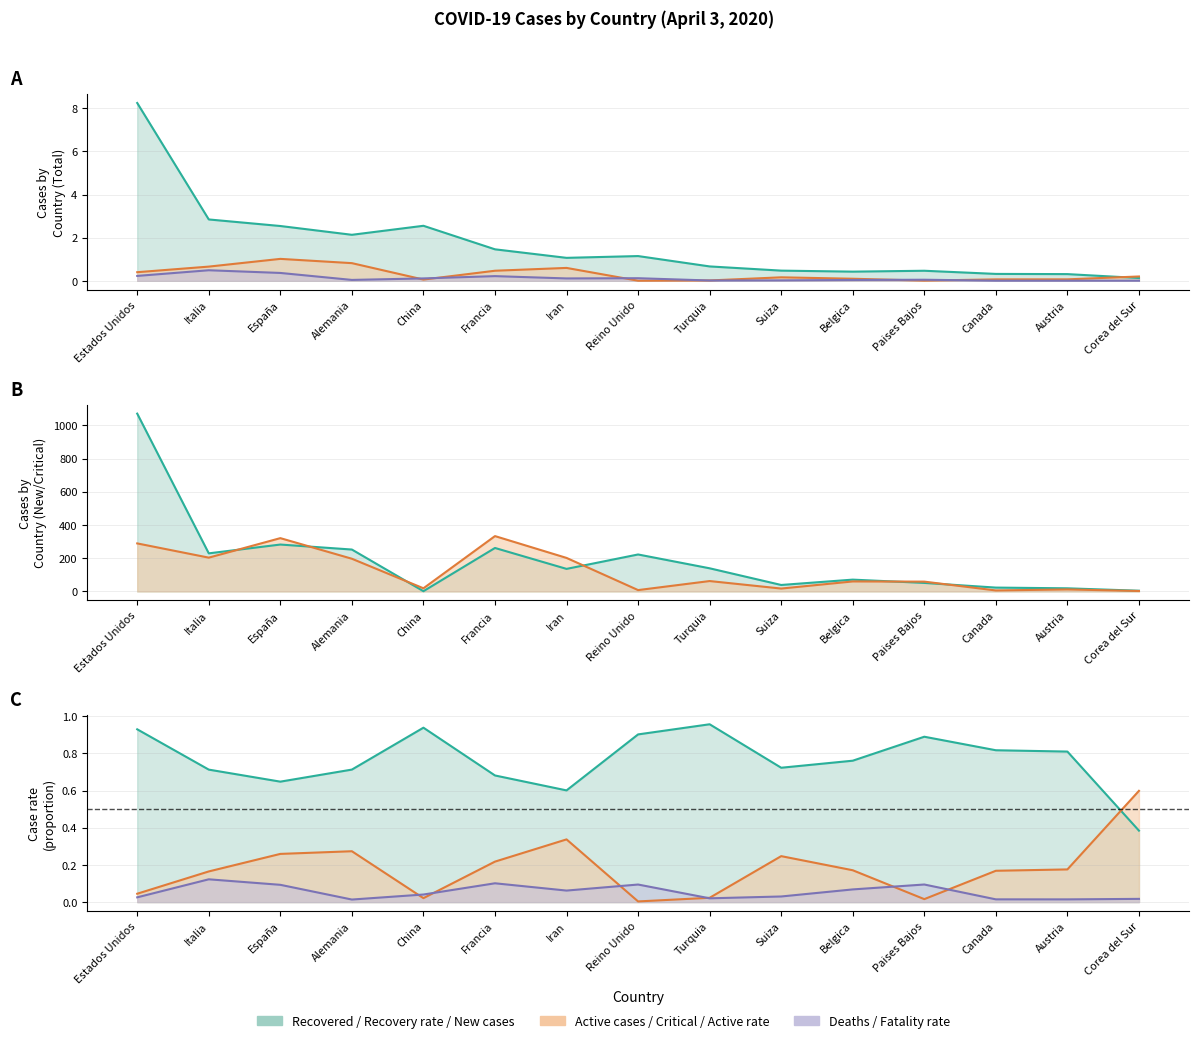

Reading right to left, transcribe all the data shown in this chart.

Recuperados: 0.1	0.3	0.3	0.5	0.4	0.5	0.7	1.1	1.1	1.5	2.6	2.1	2.5	2.8	8.2
Casos activos: 0.2	0.1	0.1	0.0	0.1	0.2	0.0	0.0	0.6	0.5	0.1	0.8	1.0	0.7	0.4
Muertes: 0.0	0.0	0.0	0.0	0.0	0.0	0.0	0.1	0.1	0.2	0.1	0.0	0.4	0.5	0.2
Casos críticos: 2.8	12.2	6.0	59.1	60.2	17.4	62.6	8.2	201.8	333.1	18.9	196.8	320.8	203.4	289.1
Nuevos casos: 4.3	18.9	23.2	51.3	71.1	39.0	139.3	222.5	135.8	261.7	1.6	252.2	282.2	229.2	1070.1